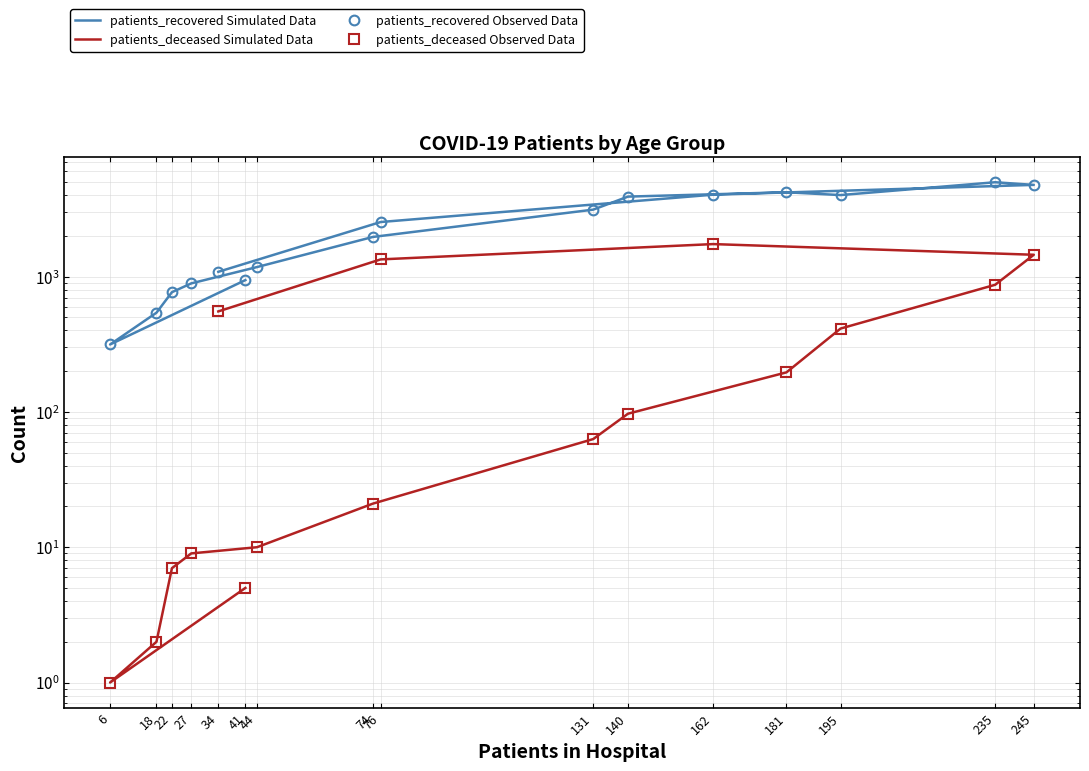

What is the minimum value shown in the chart?

1